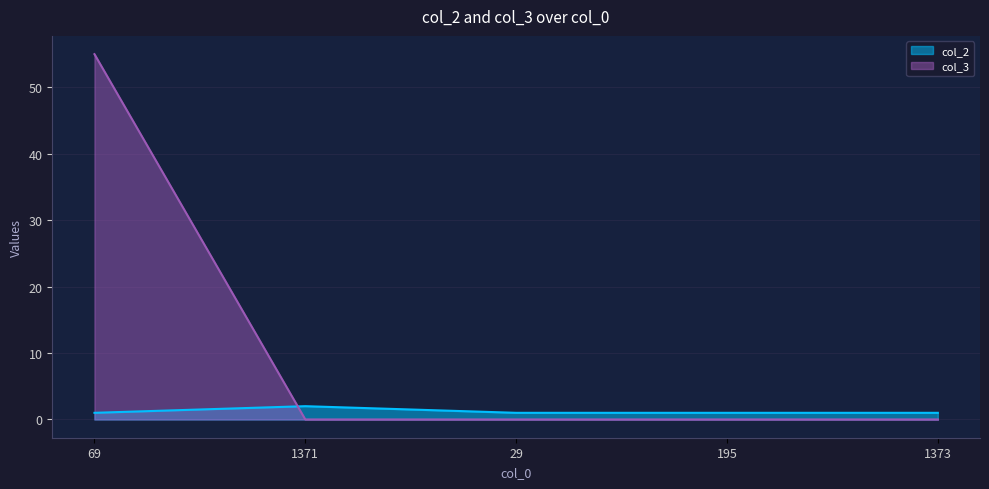

Which category has the highest value in the col_2 series?

1371